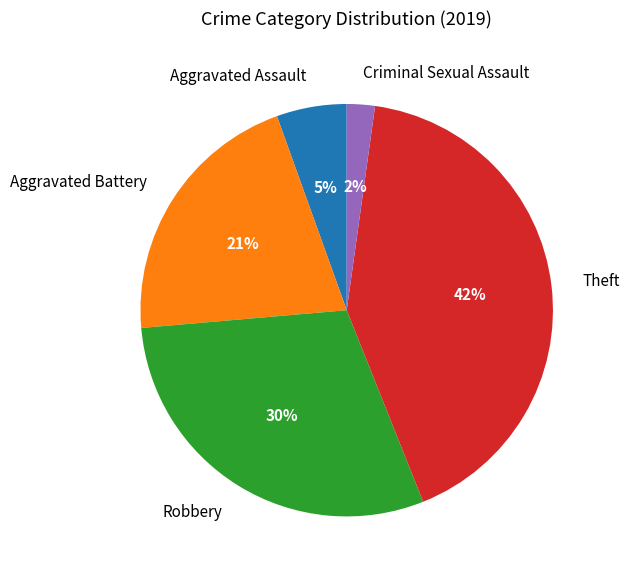

To the nearest percent, what is the average slice percentage?

20%